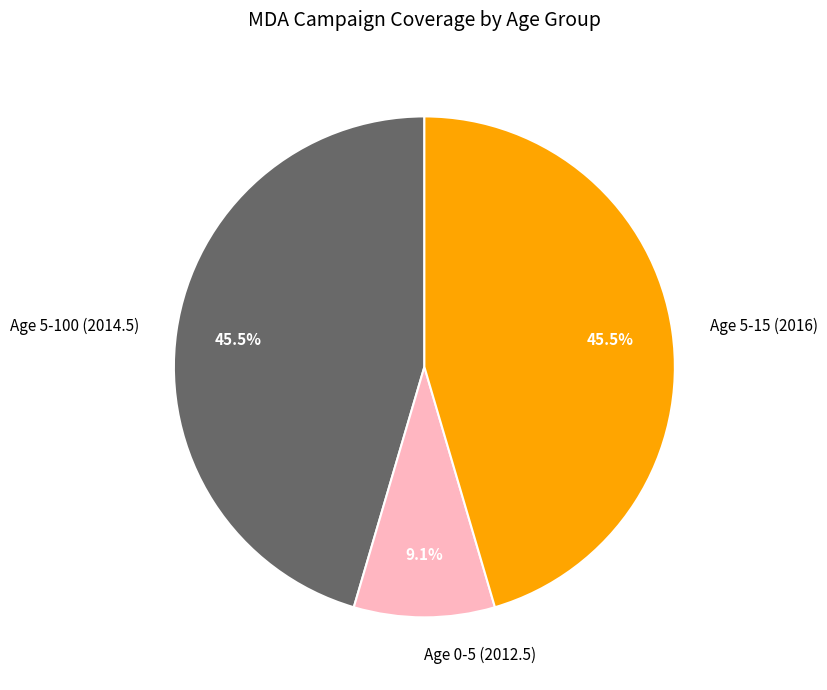

Which slice is the smallest?

Age 0-5 (2012.5)